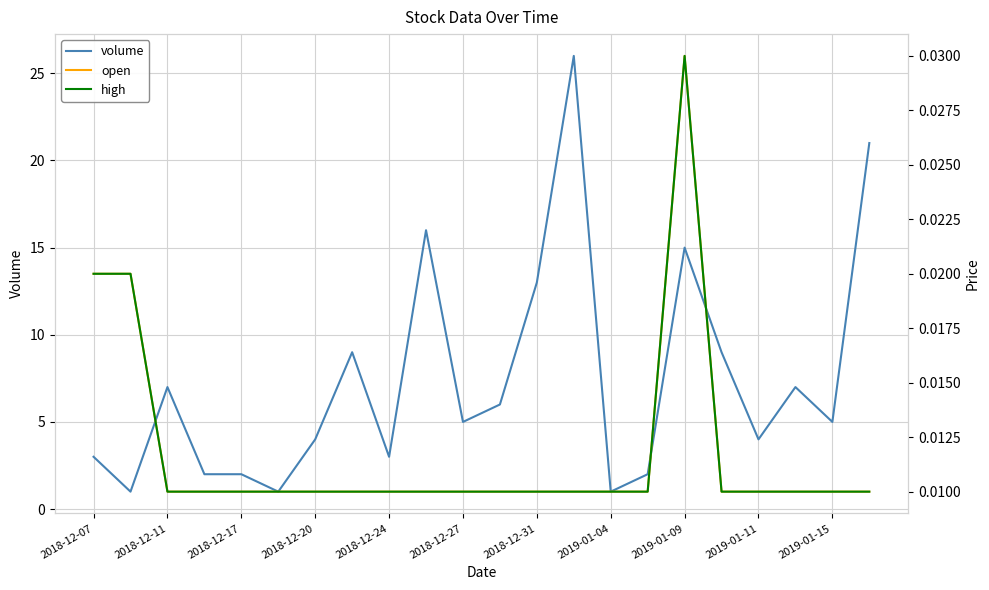

True or false: open and volume cross at least once.

False